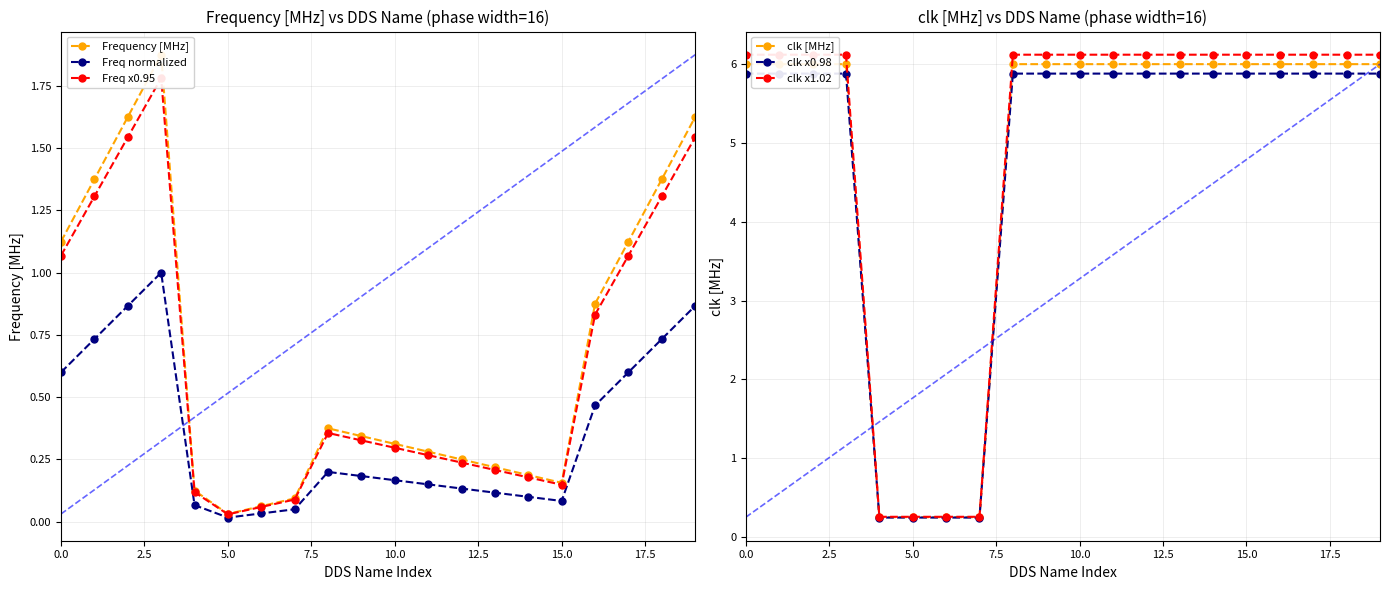

The value of clk [MHz] at 17 is 6.0. True or false?

True